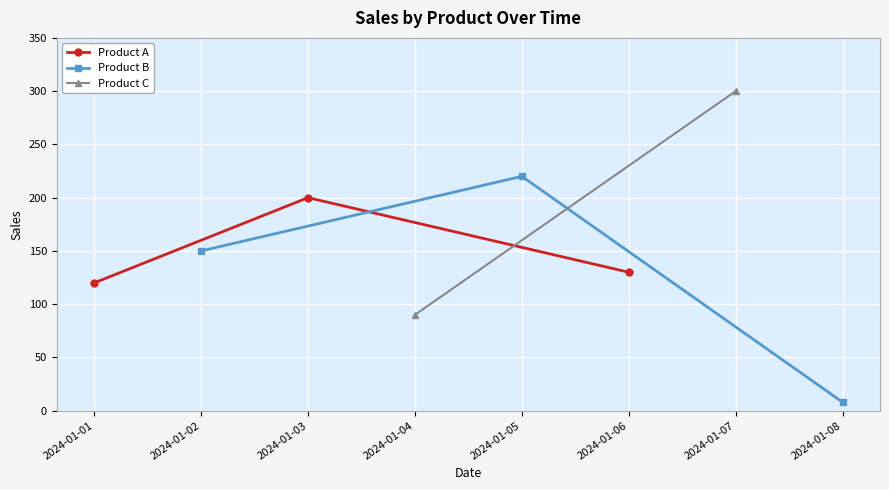

The value of Product A at 2024-01-06 is 48. True or false?

False